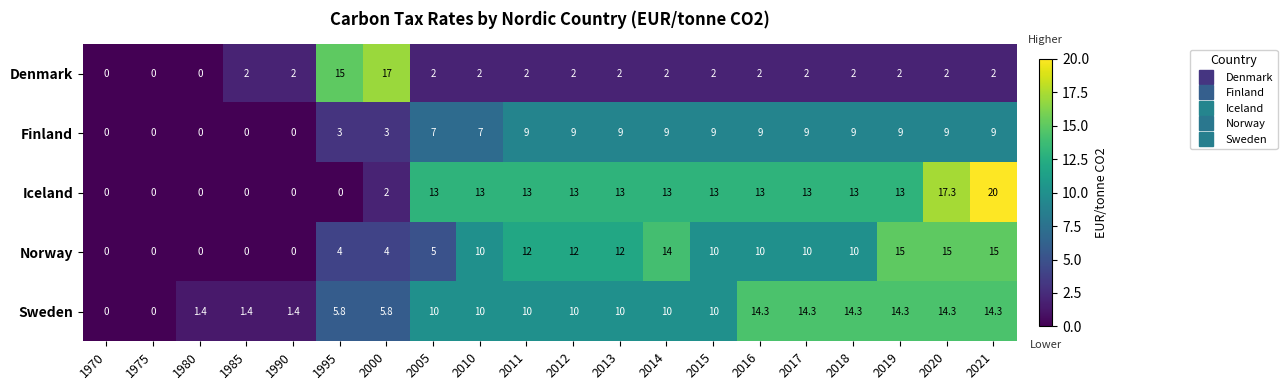

What is the difference between the highest and lowest values at 2020?

15.3